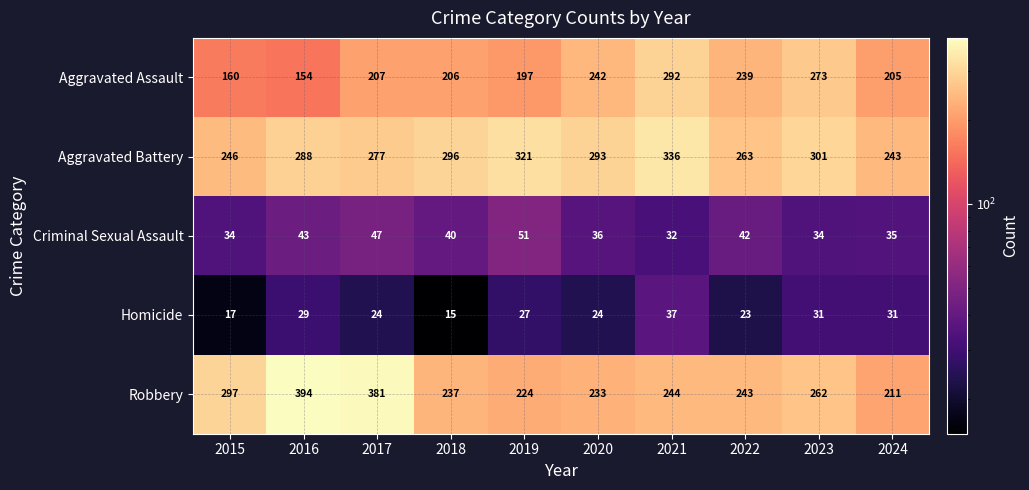

Which series changed the most between 2018 and 2024?

Aggravated Battery